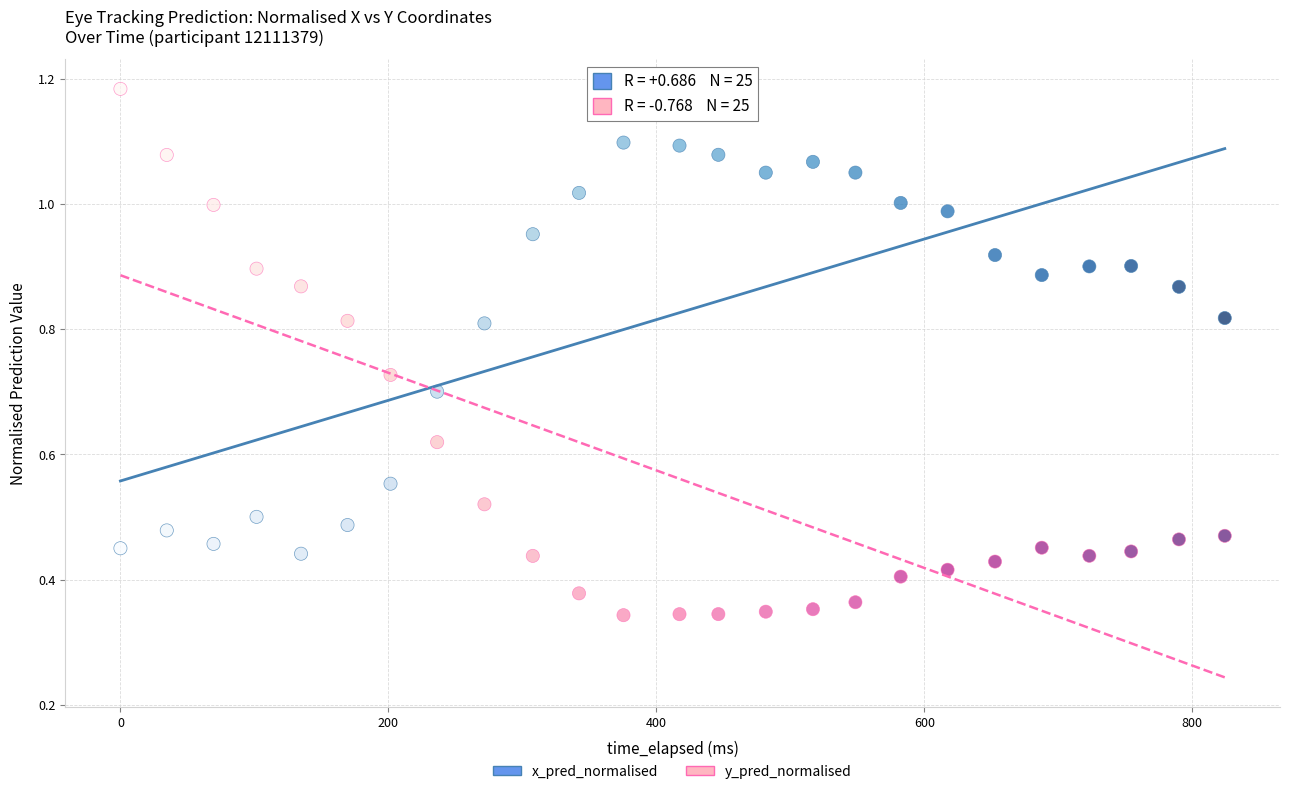

Which series contains the lowest Y value?

y_pred_normalised